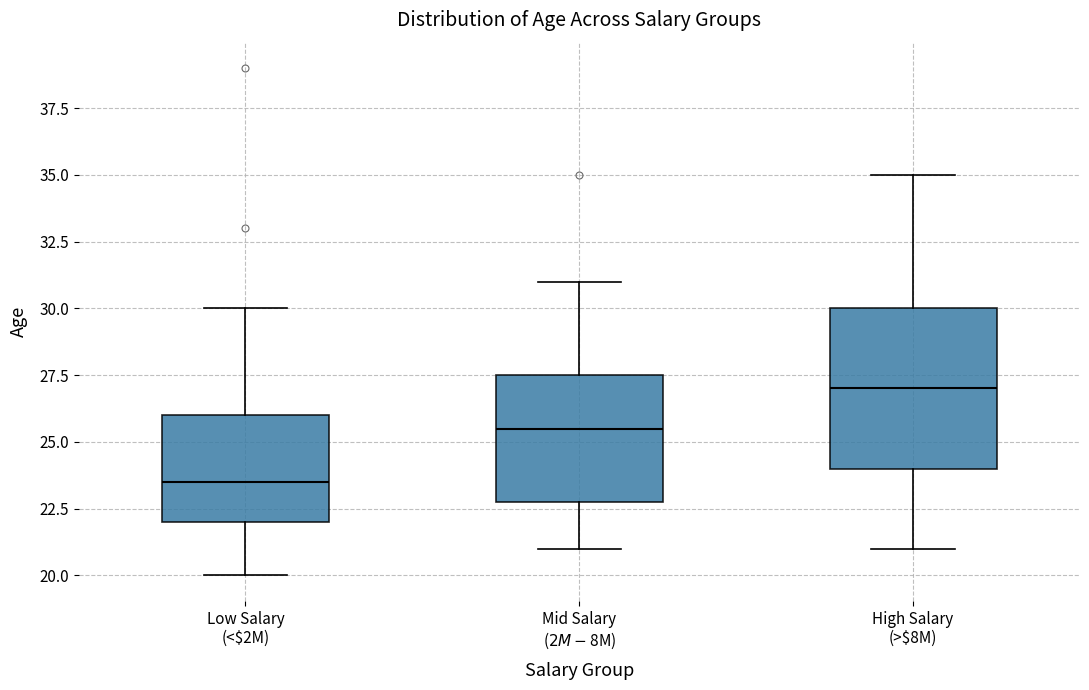

Reading left to right, transcribe this box plot: for each box, give where its median line is, the range the box spans, and where its two whiskers end, as read against the y-axis. The values are not printed on the chart, so give them approximately, as read against the axis.

Low Salary (<$2M): median 23.5, box 22.0 to 26.0, whiskers 20.0 to 30.0
Mid Salary ($2M-$8M): median 25.5, box 23.0 to 27.5, whiskers 21.0 to 31.0
High Salary (>$8M): median 27.0, box 24.0 to 30.0, whiskers 21.0 to 35.0